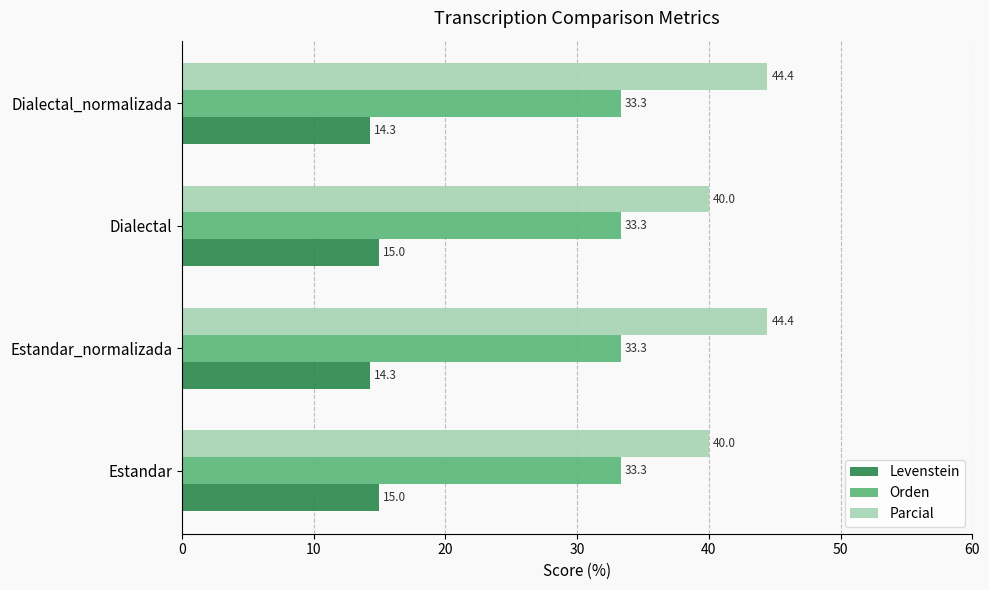

Rank the series by their average value, from lowest to highest.

Levenstein, Orden, Parcial